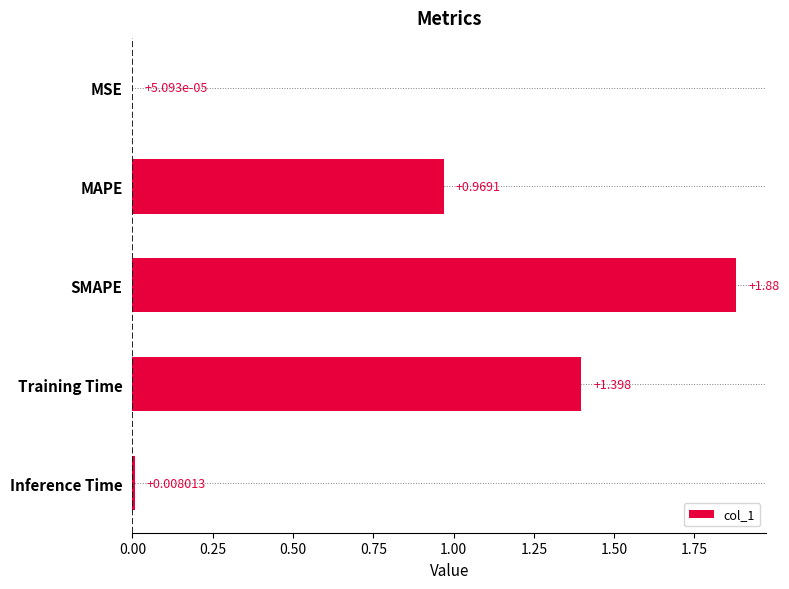

At which label is the value closest to 0?

MSE